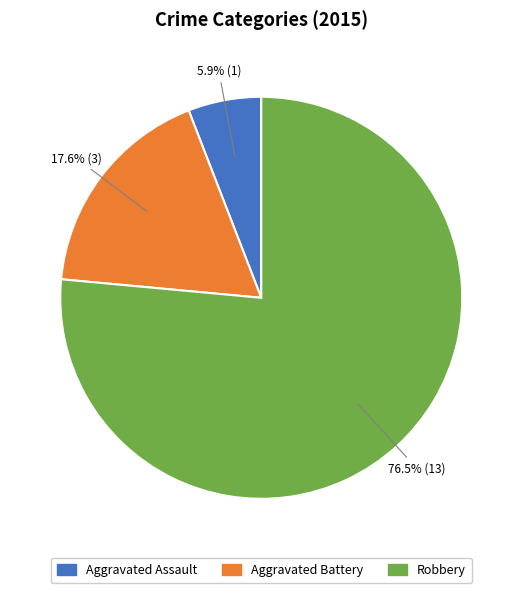

To the nearest percent, what is the difference between the largest and smallest slice percentages?

71%